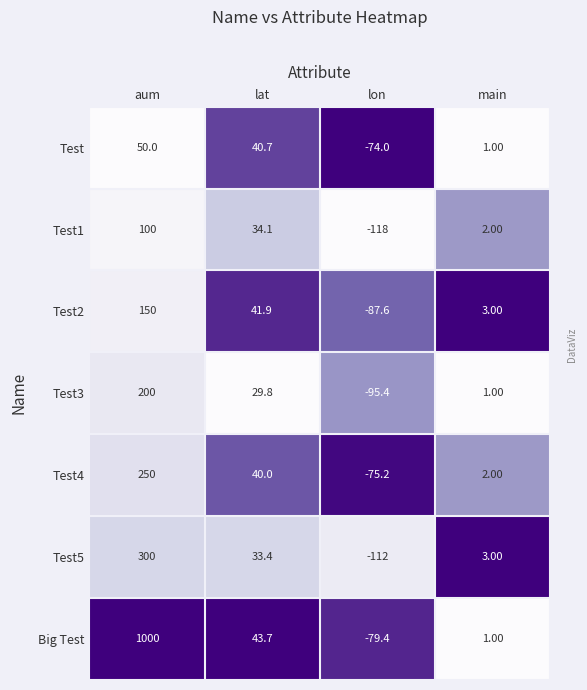

At which label does Test4 reach its peak?

aum